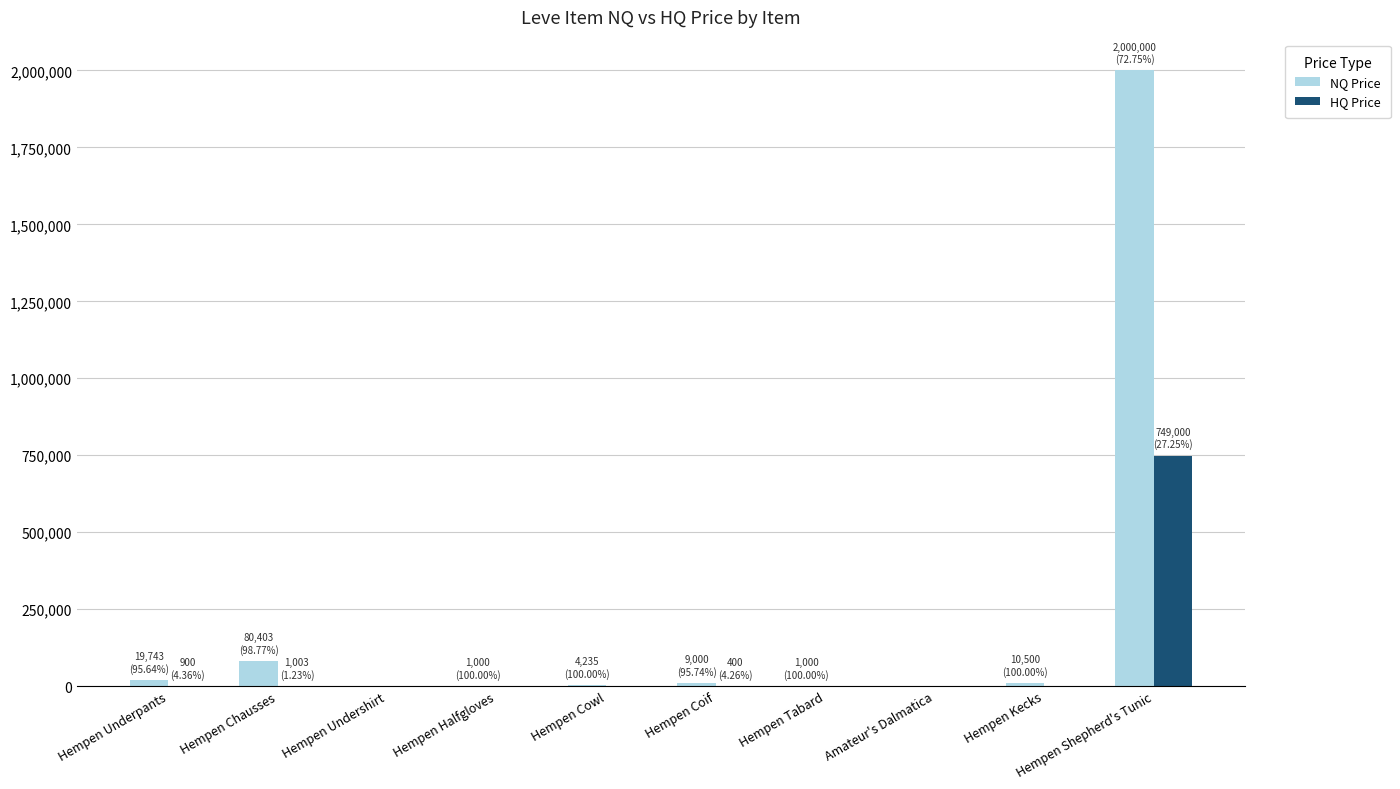

Is the value of HQ Price at Hempen Cowl greater than the value of NQ Price at Hempen Chausses?

No